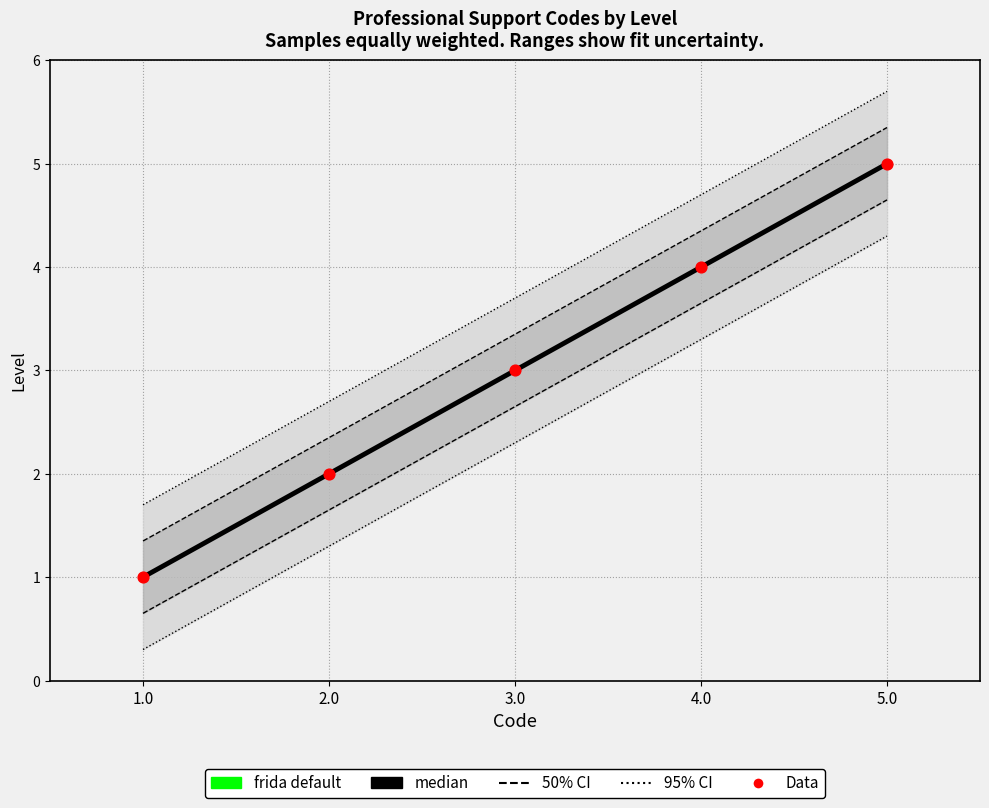

Which series has the largest total across all categories?

frida default